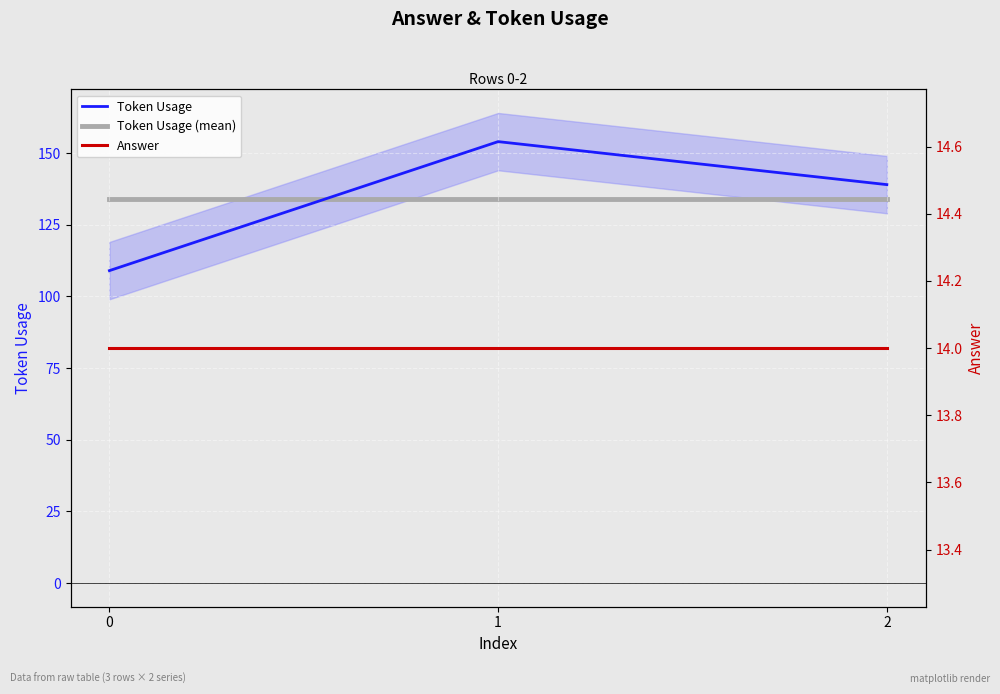

Which series changed the most between 0 and 2?

Token Usage